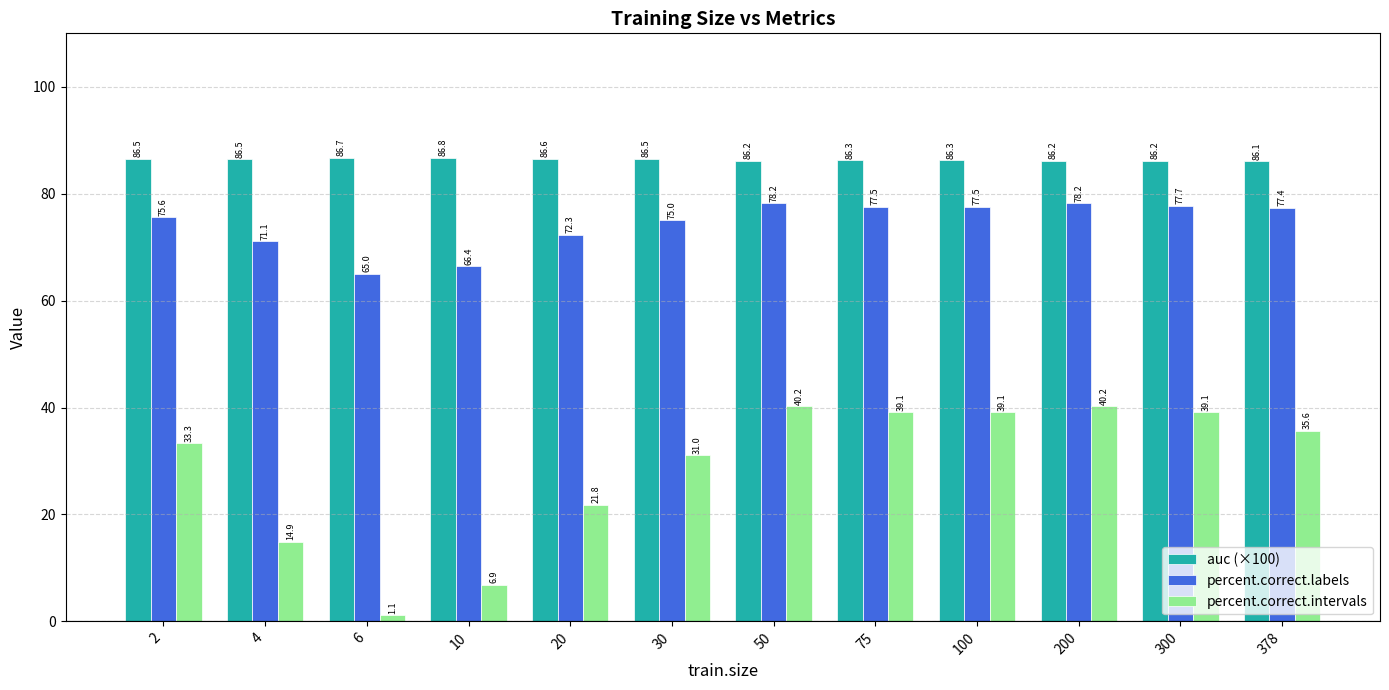

How many data points in percent.correct.labels are above 77?

6